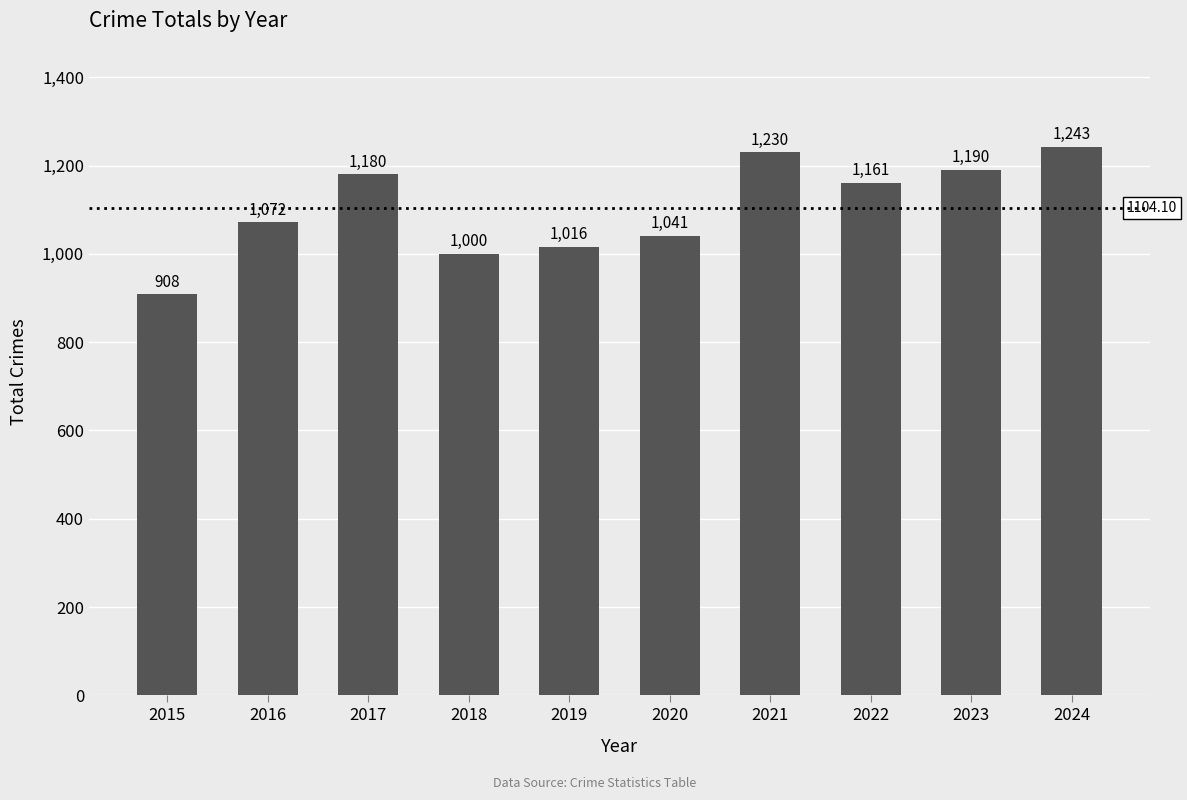

What value does the data have at 2019?

1016